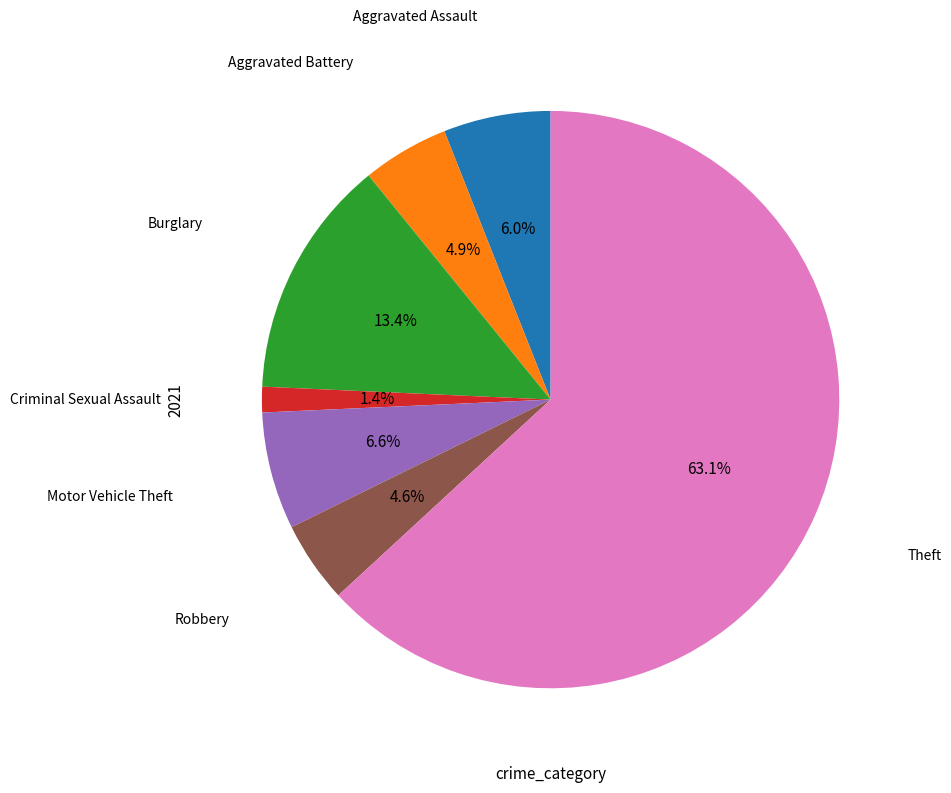

What is the ratio of the value at Criminal Sexual Assault to the value at Aggravated Assault?

0.2